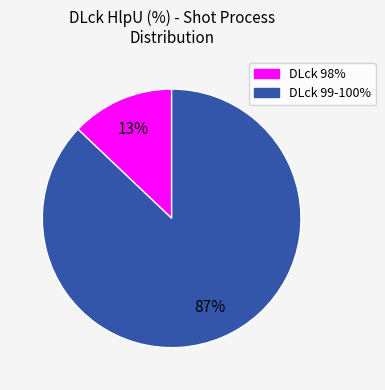

To the nearest percent, what is the average slice percentage?

50%